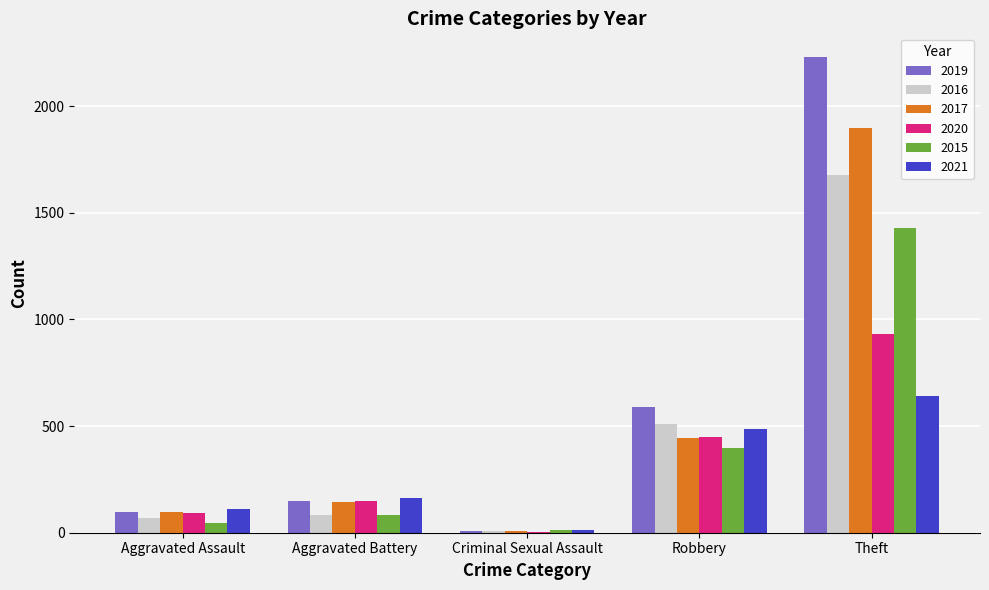

Where is 2016 nearest to the value 842?

Robbery